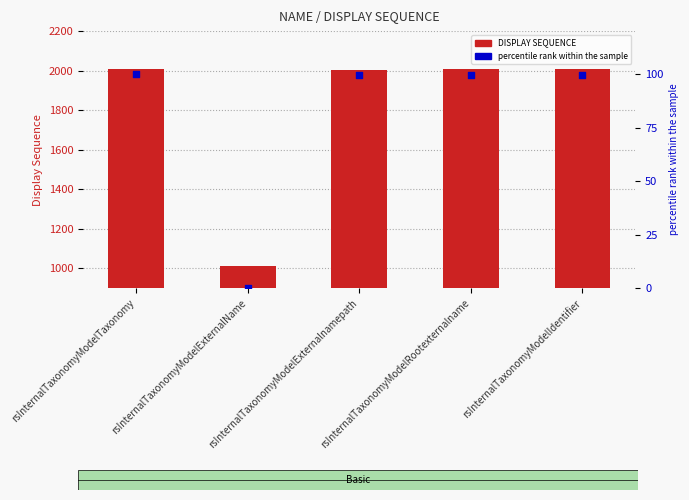

At which category is the sum across all series the highest?

rsInternalTaxonomyModelTaxonomy